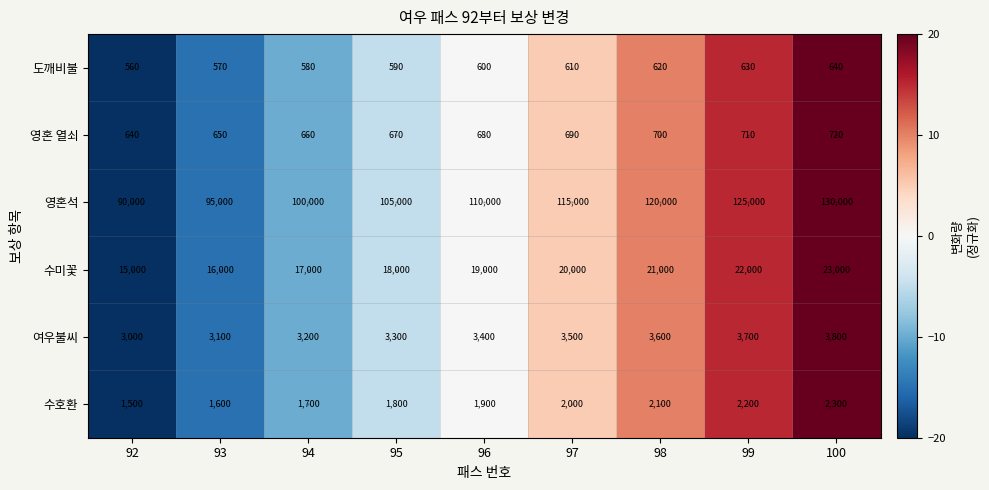

How many data points does each series have?

9